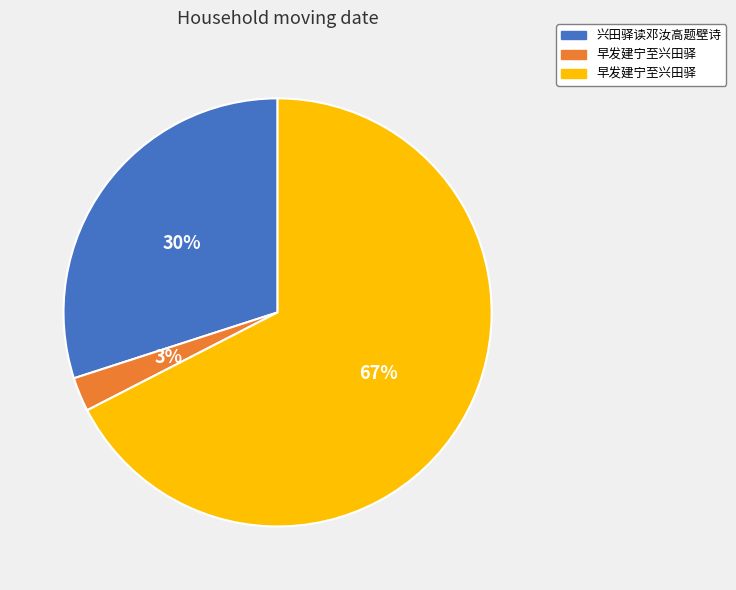

How many segments does this pie chart have?

3